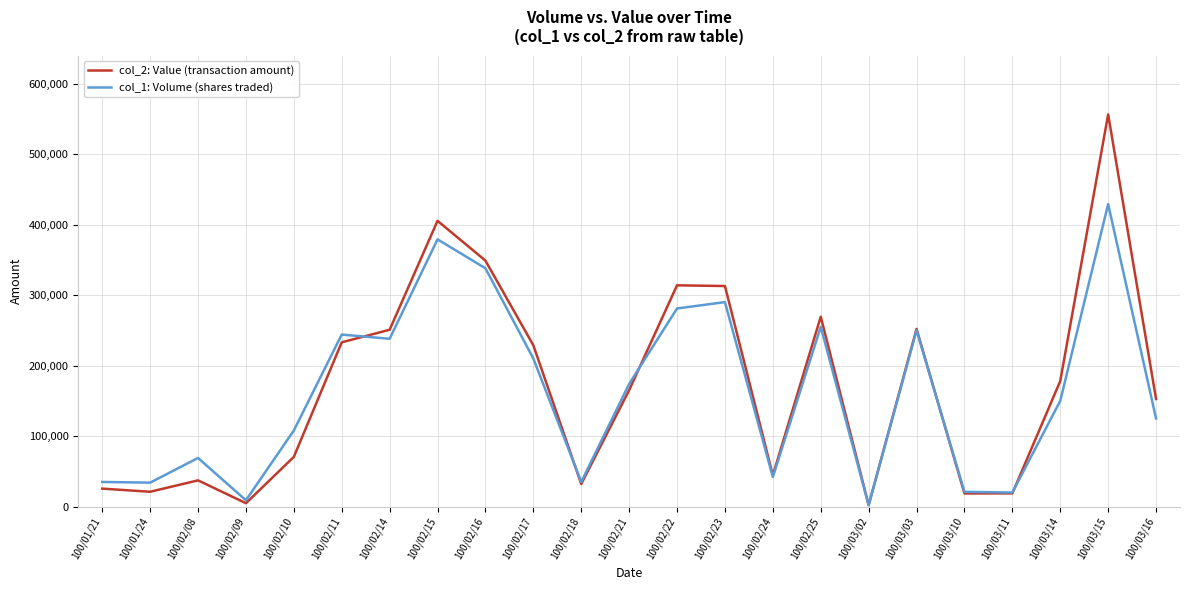

At 100/02/08, list the series in order from largest to smallest.

col_1: Volume (shares traded), col_2: Value (transaction amount)